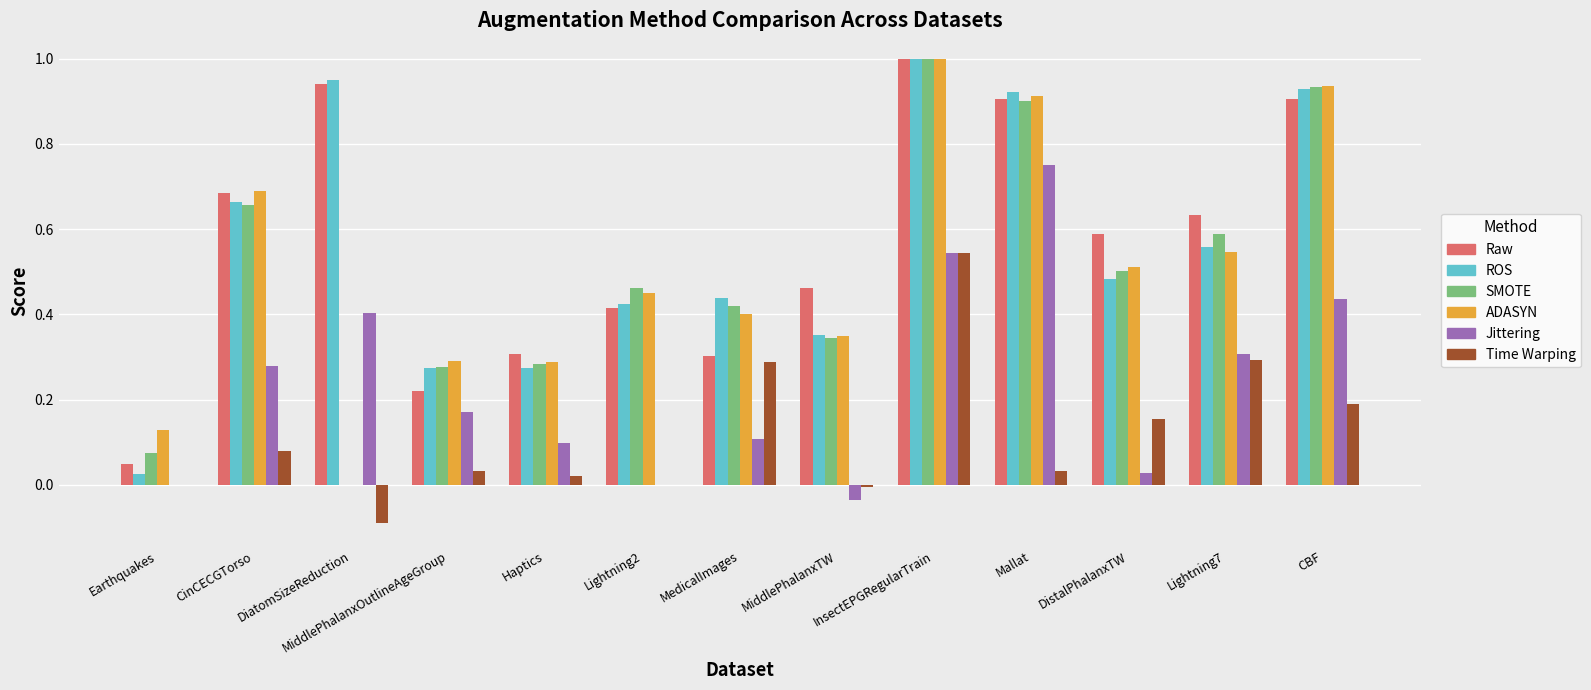

True or false: Jittering has a value of 0.3 at Lightning7.

True